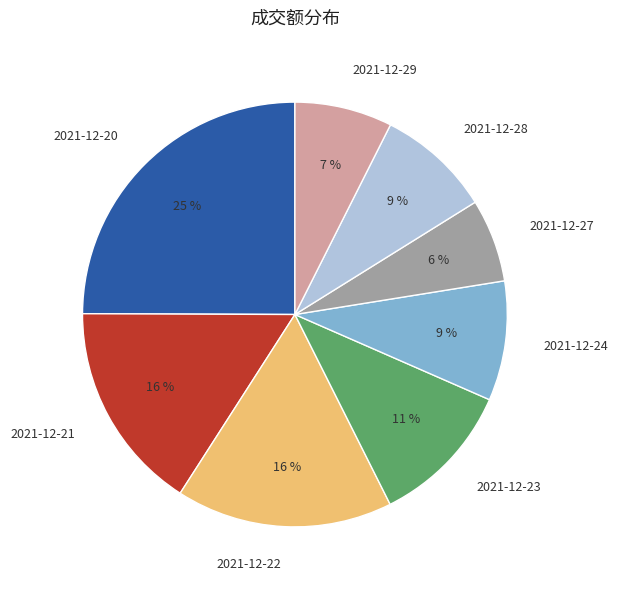

Is the sum of 2021-12-24 and 2021-12-28 greater than half?

No